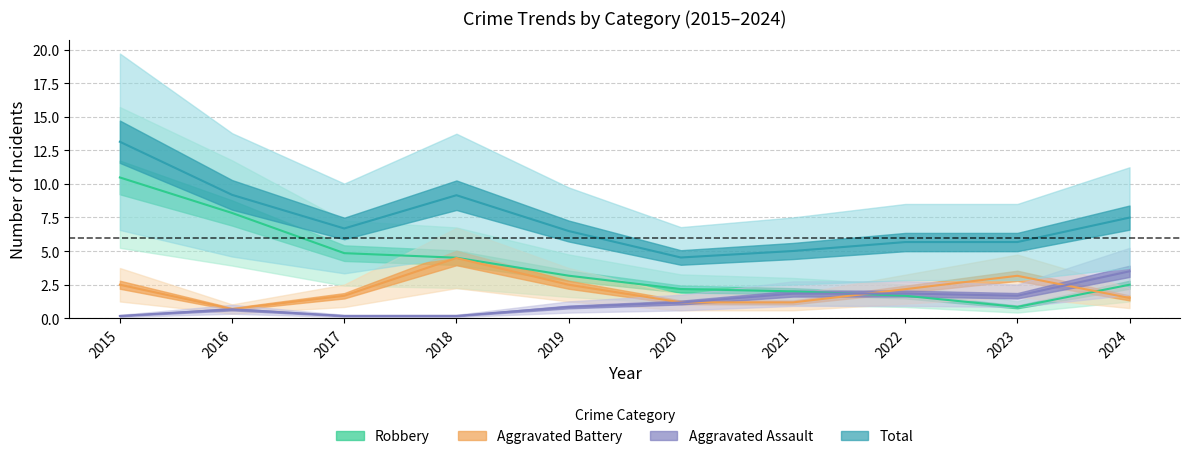

Which series has the largest range (max minus min)?

Robbery